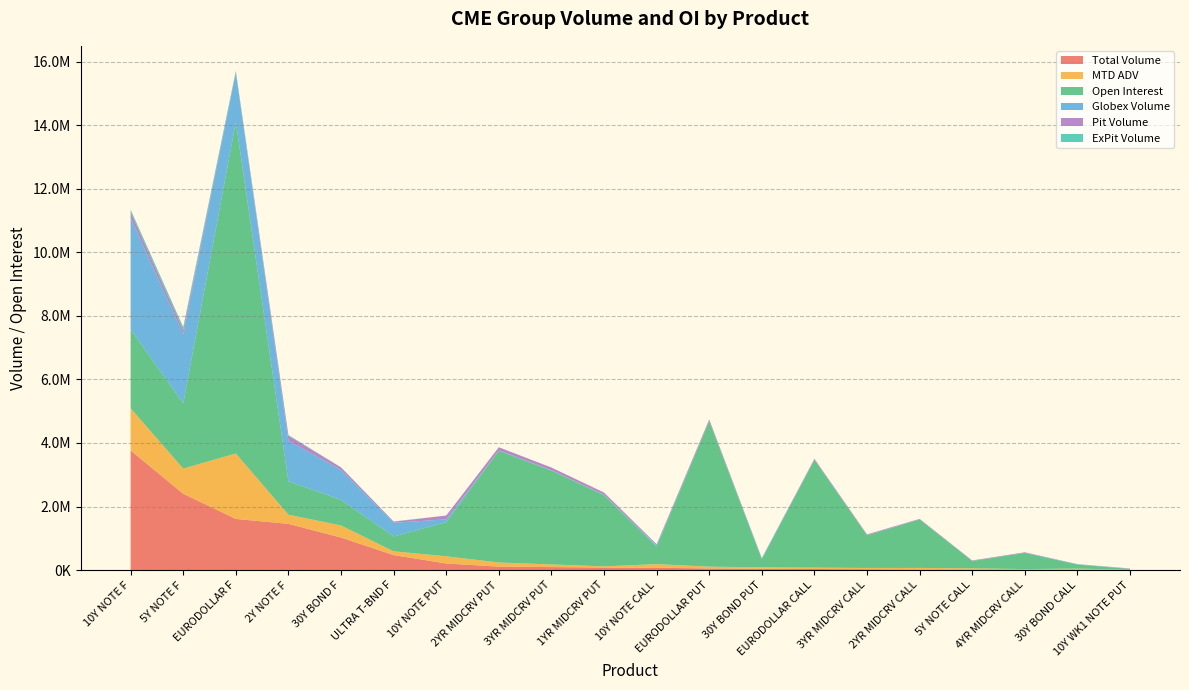

Reading left to right, what are all the values shown in this chart?

Total Volume: 3764186.0	2402635.0	1609856.0	1455564.0	1024593.0	472795.0	208734.0	109842.0	95736.0	81373.0	73907.0	53173.0	39557.0	34479.0	28125.0	19639.0	18714.0	18350.0	16274.0	13188.0
MTD ADV: 1326512.1	791990.8	2059750.2	287807.4	380827.6	118744.4	225497.4	130440.9	83288.3	35756.3	114985.4	55424.4	48805.3	43419.4	39410.6	49182.1	36708.2	14547.6	30030.4	2361.2
Open Interest: 2484733.0	2048482.0	10429888.0	1051446.0	804821.0	468329.0	1074229.0	3515797.0	2952523.0	2242669.0	551106.0	4577186.0	253147.0	3390547.0	1028220.0	1524117.0	230358.0	509751.0	126859.0	23108.0
Globex Volume: 3504719.0	2172229.0	1544825.0	1276135.0	945844.0	429348.0	88351.0	11650.0	12850.0	14121.0	39864.0	2236.0	33259.0	4254.0	3800.0	2789.0	4149.0	1000.0	13854.0	5088.0
Pit Volume: 185004.0	133948.0	21009.0	157046.0	76452.0	32969.0	120383.0	98192.0	82886.0	67252.0	34043.0	50937.0	6298.0	30225.0	24325.0	16850.0	14565.0	17350.0	2420.0	8100.0
ExPit Volume: 74463.0	96458.0	44022.0	22383.0	2297.0	10478.0	0.0	0.0	0.0	0.0	0.0	0.0	0.0	0.0	0.0	0.0	0.0	0.0	0.0	0.0